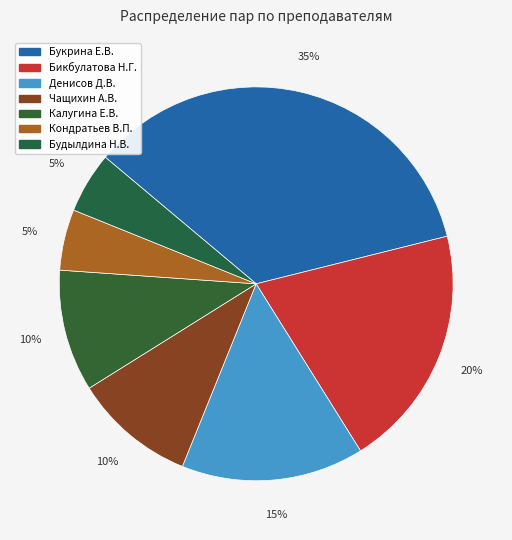

Count the number of slices in the pie.

7